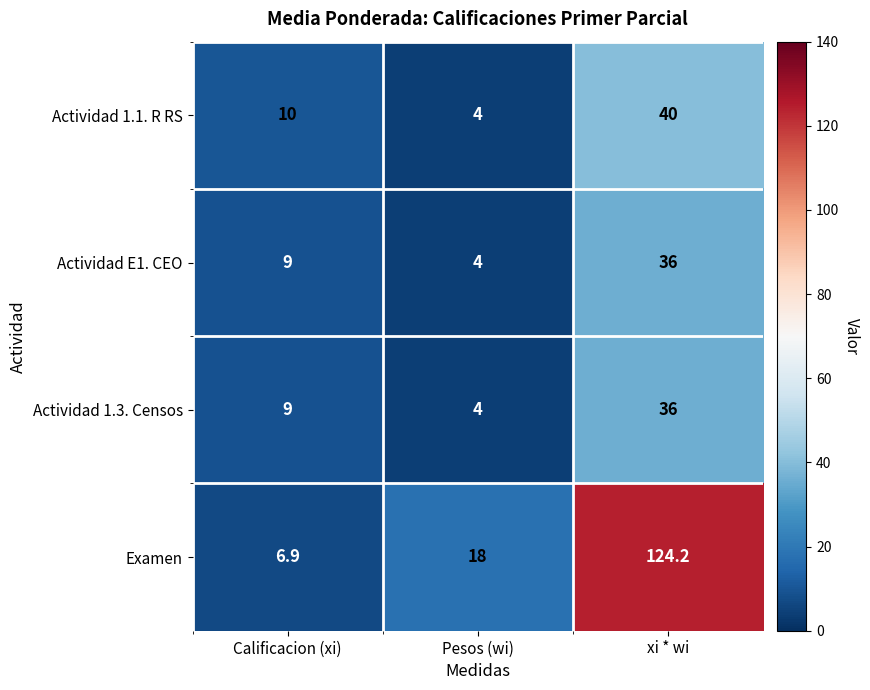

How many data points does each series have?

3